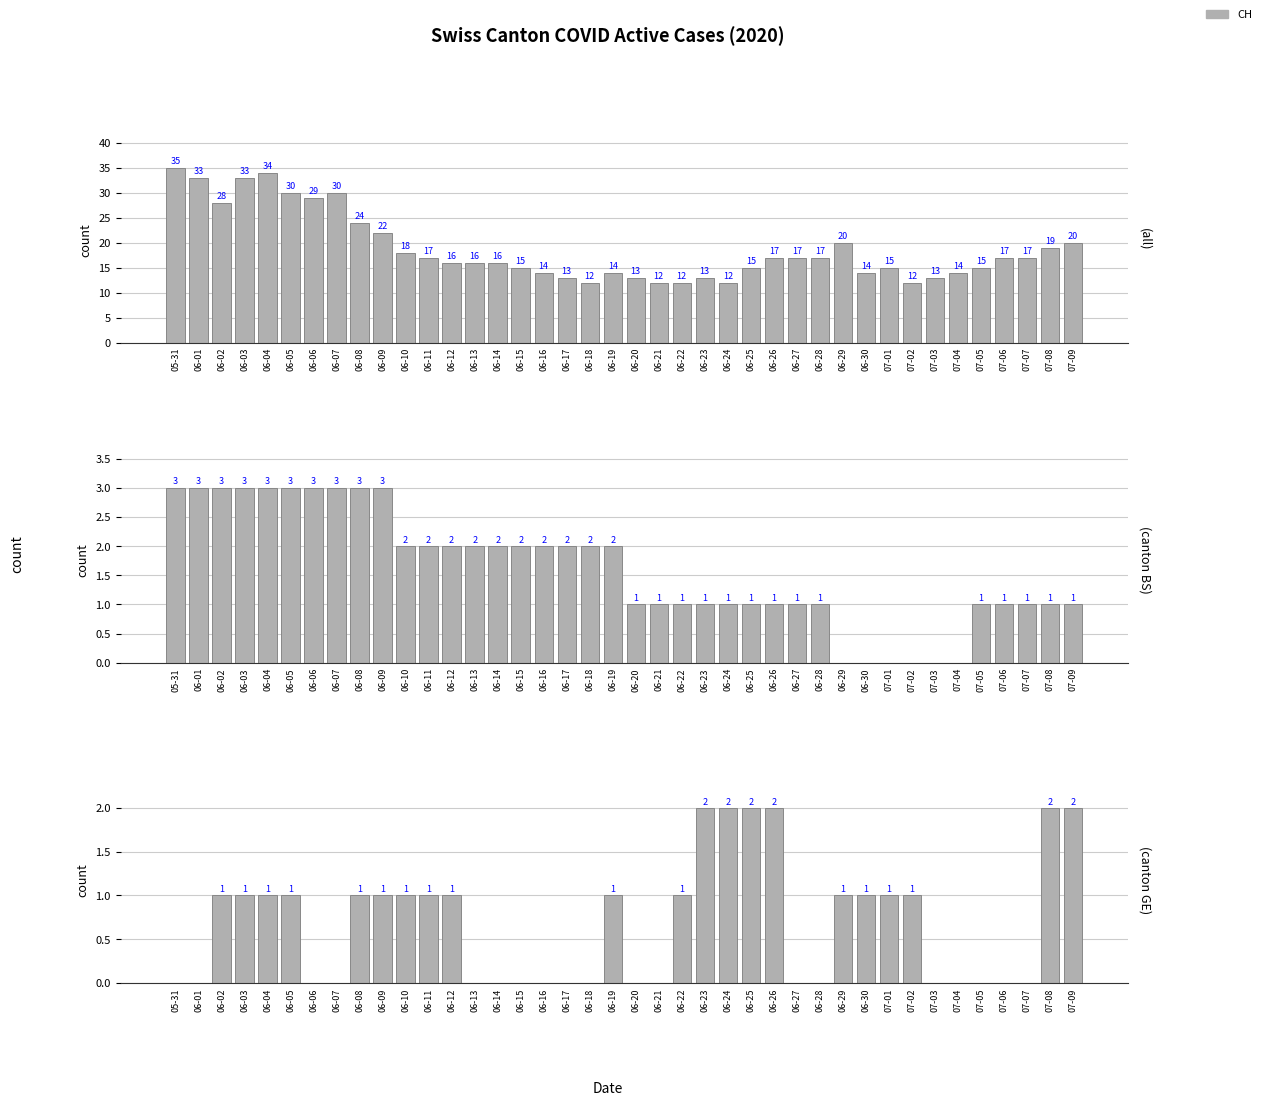

How many bars are there in total?

120